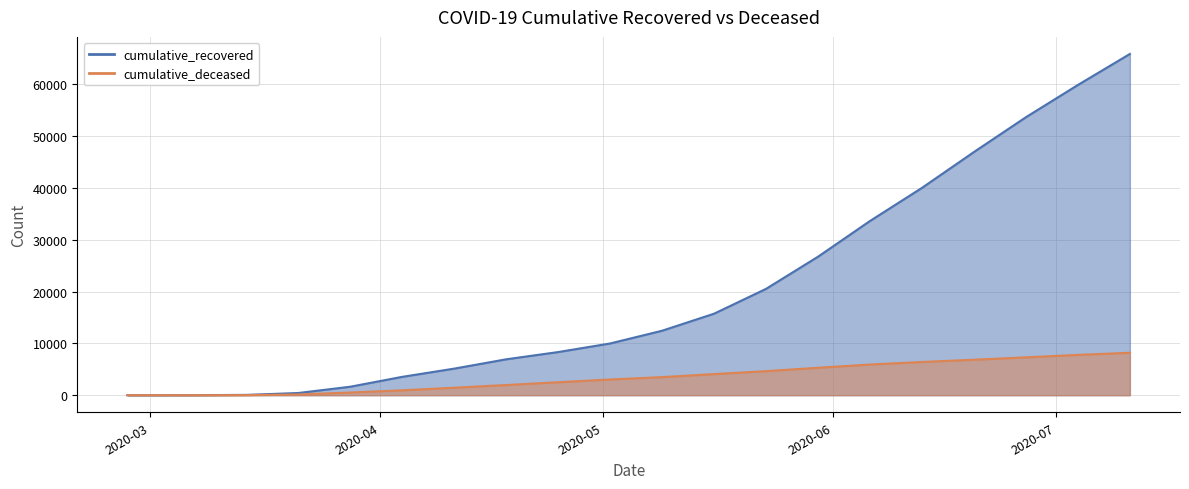

True or false: cumulative_recovered and cumulative_deceased cross at least once.

False